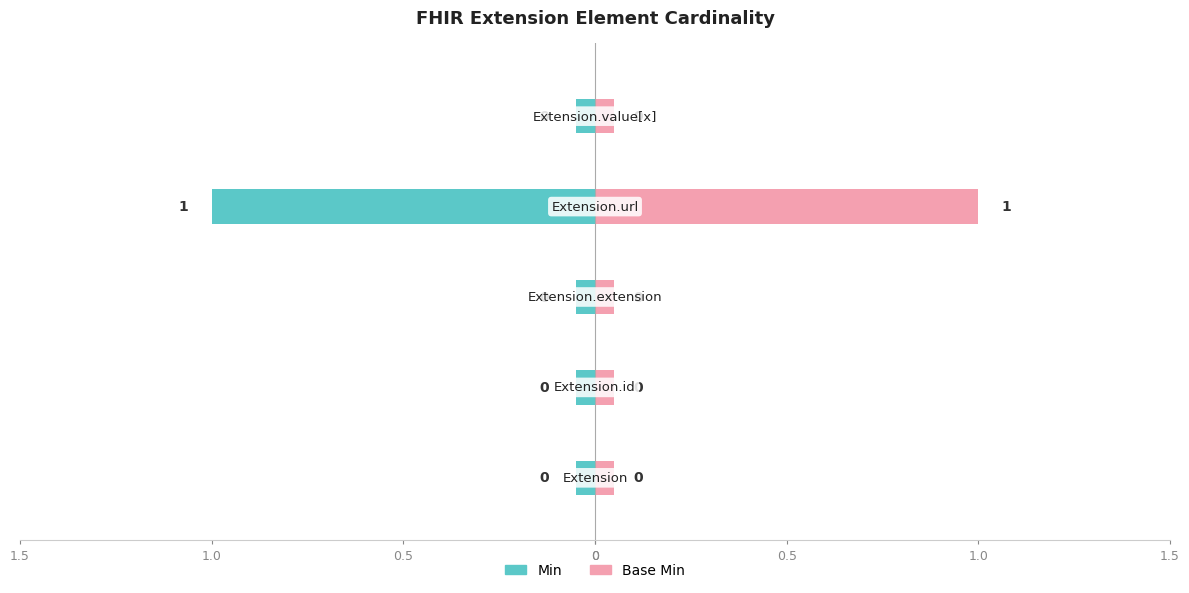

Which series has the largest range (max minus min)?

Min